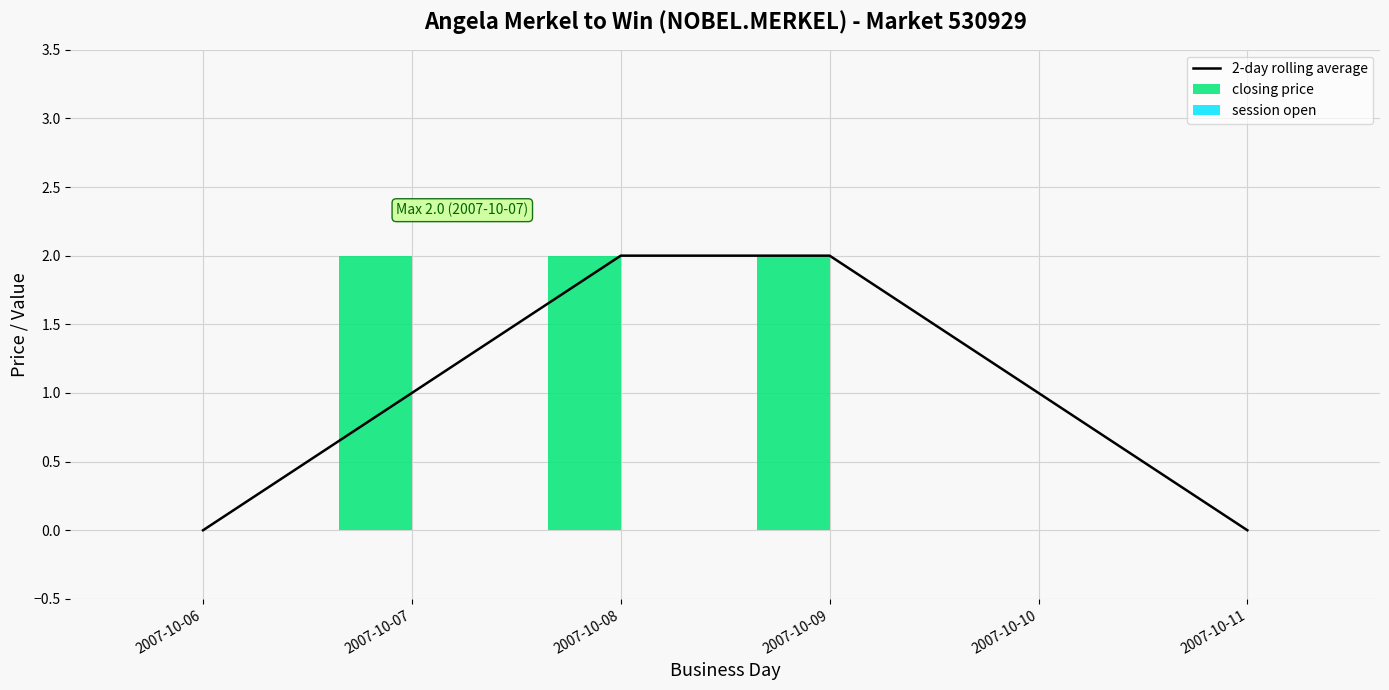

Where is 2-day rolling average nearest to the value 1?

2007-10-07